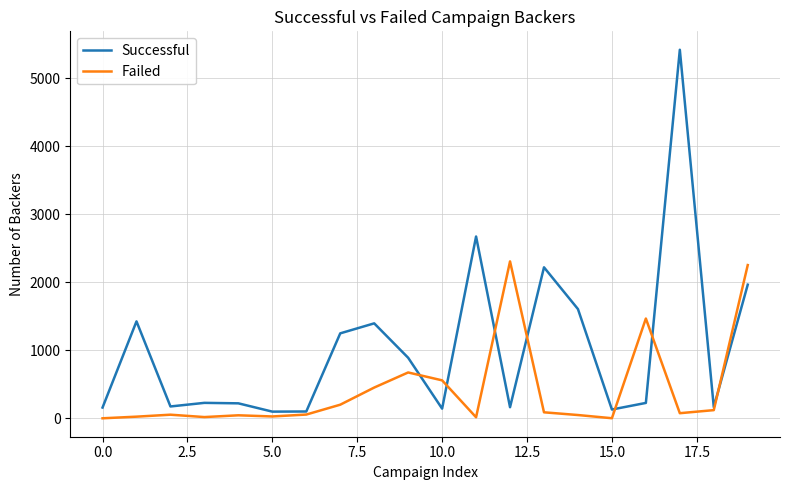

Which series ends up on top after the final intersection of Successful and Failed?

Failed